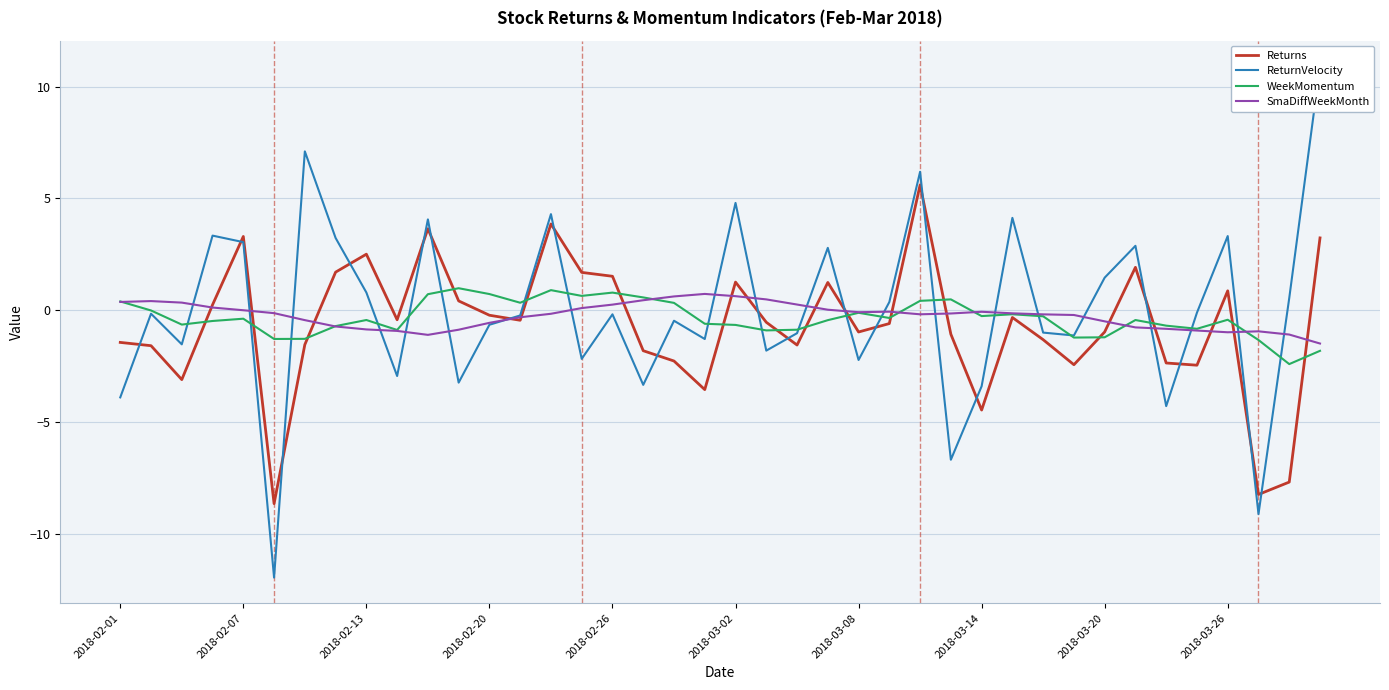

What is the label of the 36th point from the left?

35